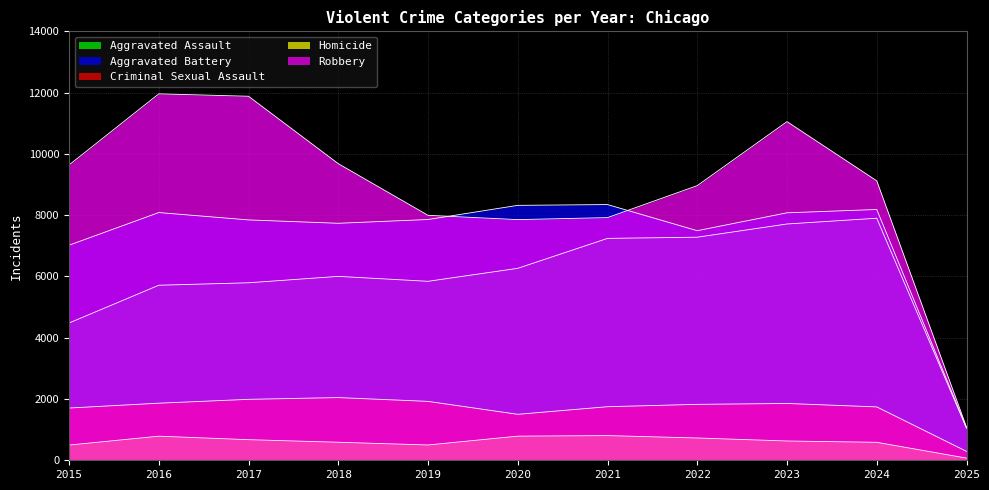

Where is Criminal Sexual Assault nearest to the value 1168?

2020